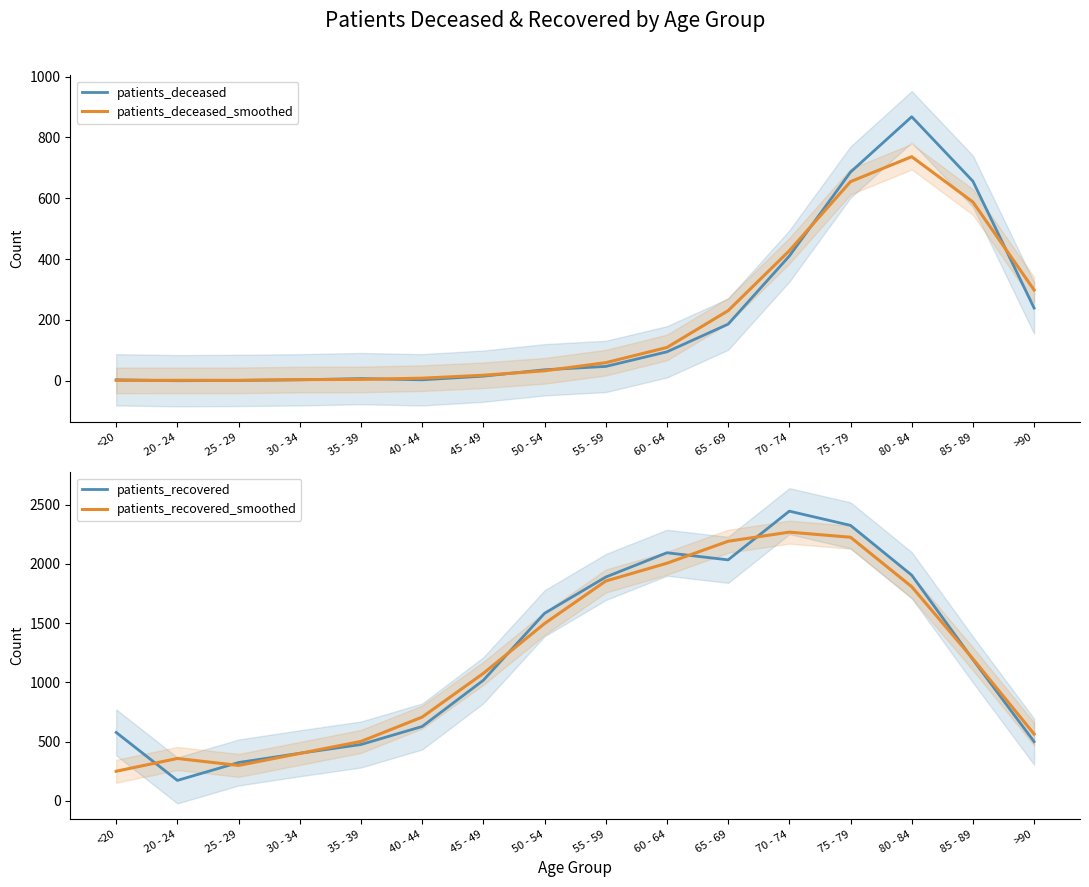

What are all the series names shown in the legend?

patients_deceased, patients_deceased_smoothed, patients_recovered, patients_recovered_smoothed